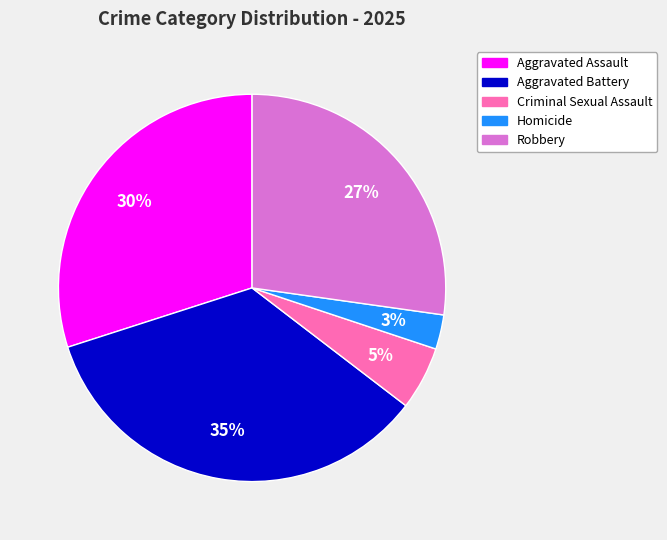

Which has a higher value, Robbery or Criminal Sexual Assault?

Robbery